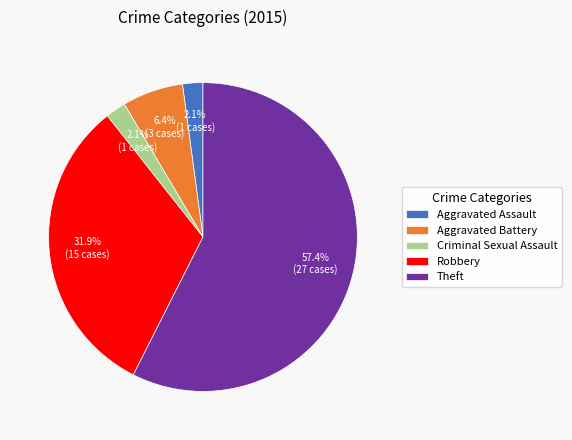

Approximately how many times larger is the value at Aggravated Assault compared to Criminal Sexual Assault?

1.0